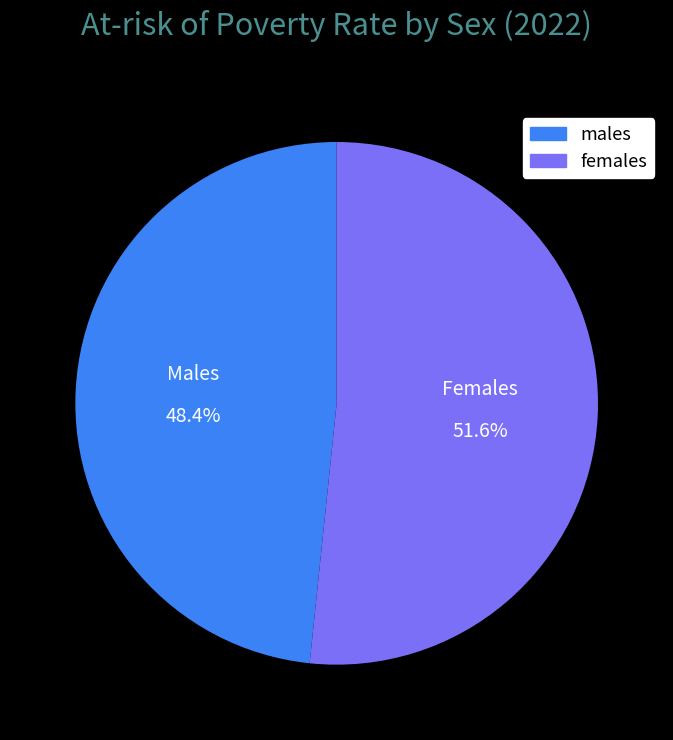

Between females and males, which is larger?

females